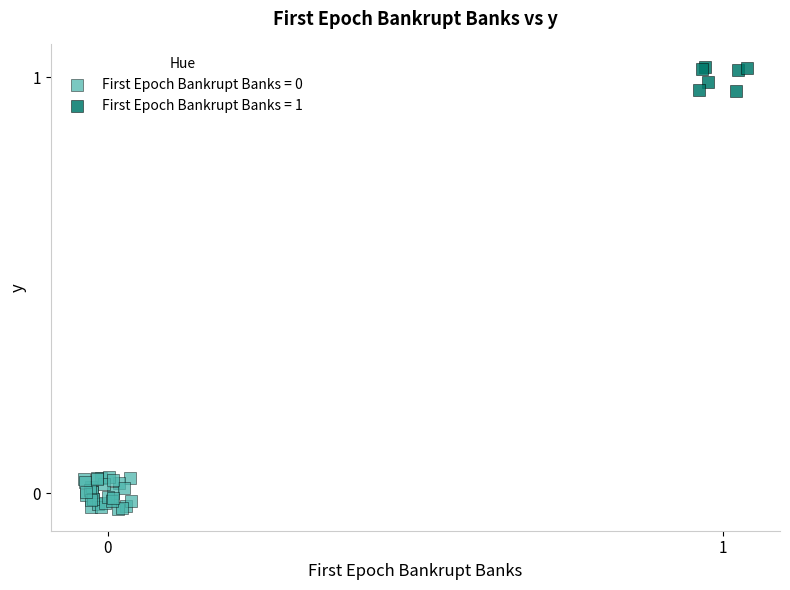

Which series contains the highest Y value?

First Epoch Bankrupt Banks = 1